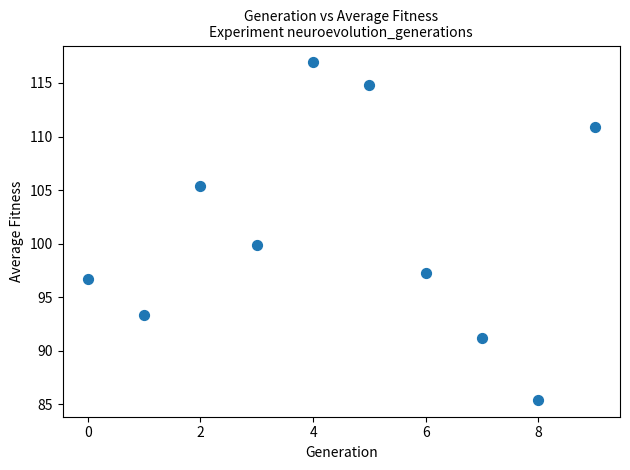

What is the average Y value?

101.2